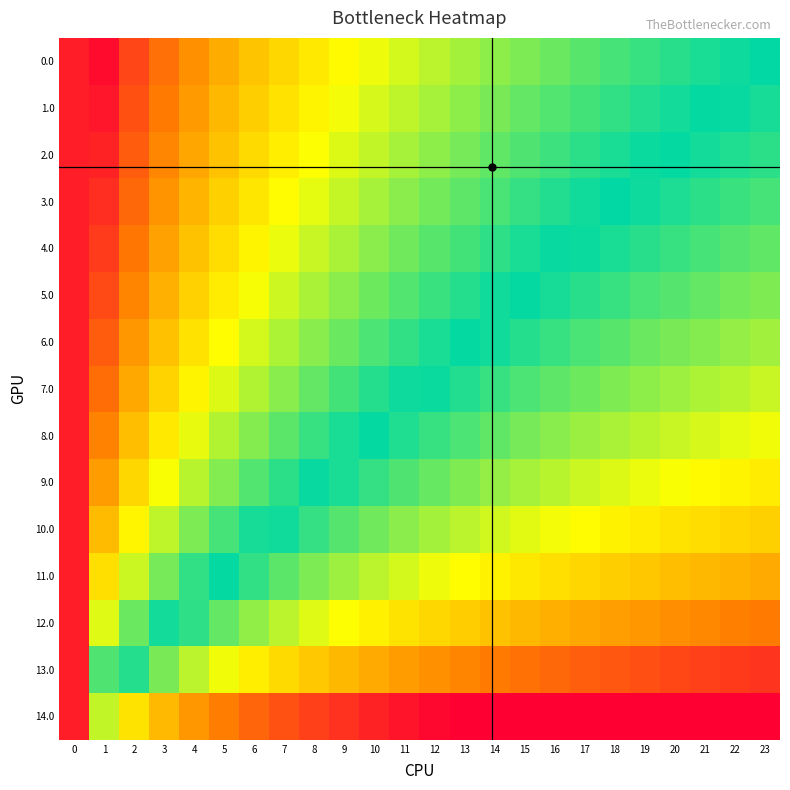

Which label corresponds to the smallest value in the chart?

23